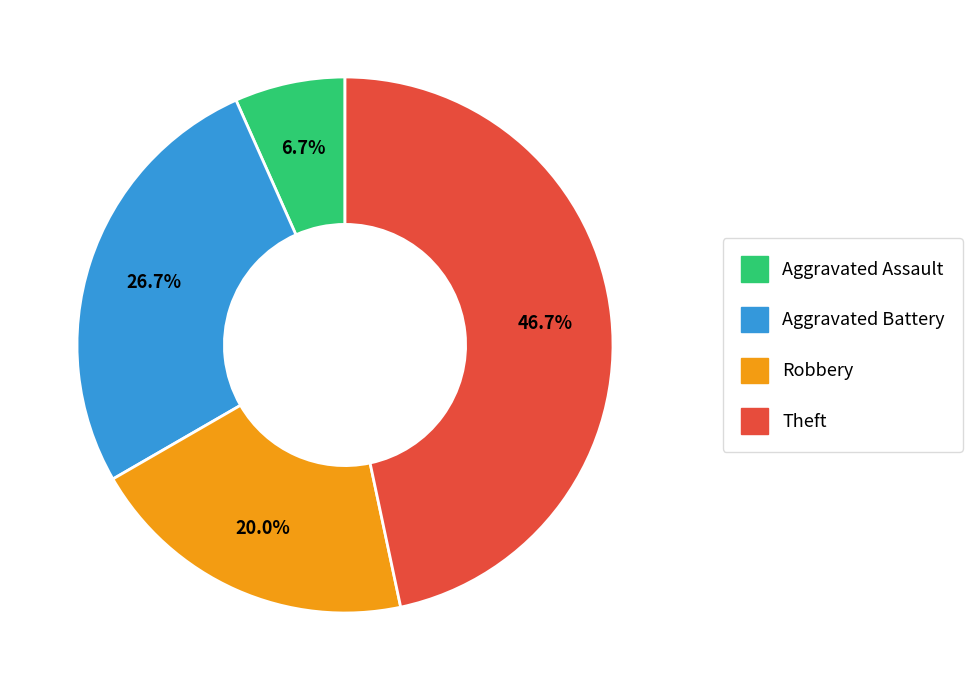

What is the largest slice in the pie chart?

Theft